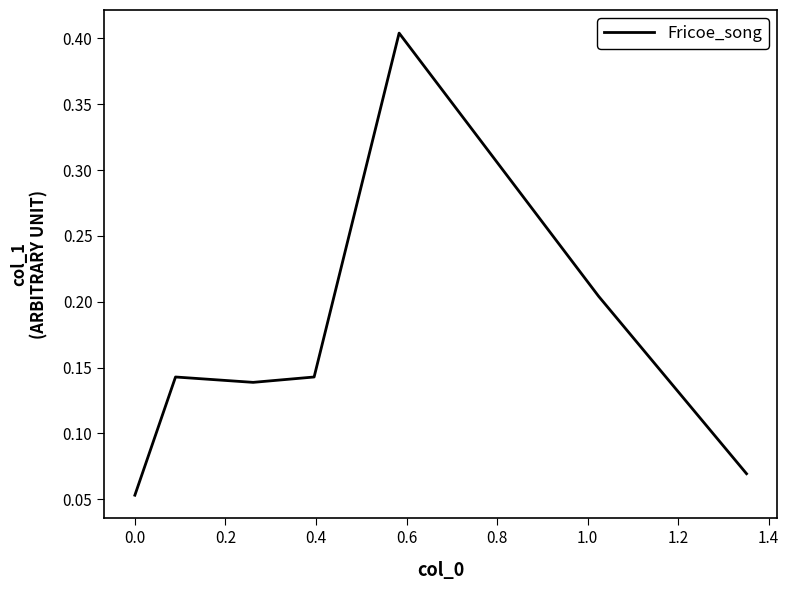

Count the values in the range 0 to 1.

7